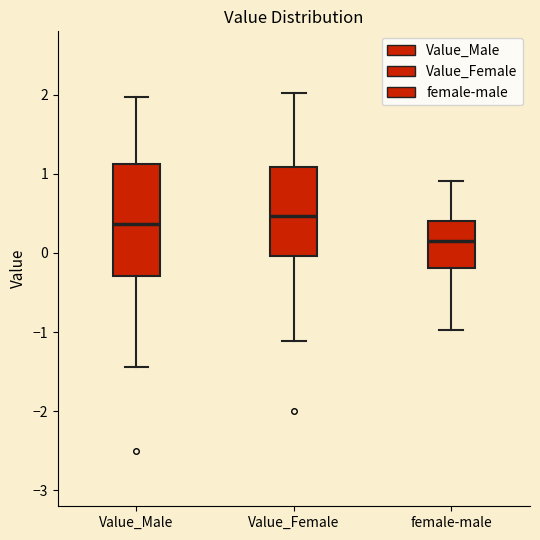

Comparing the boxes themselves (not the whiskers), which one is the tallest?

Value_Male